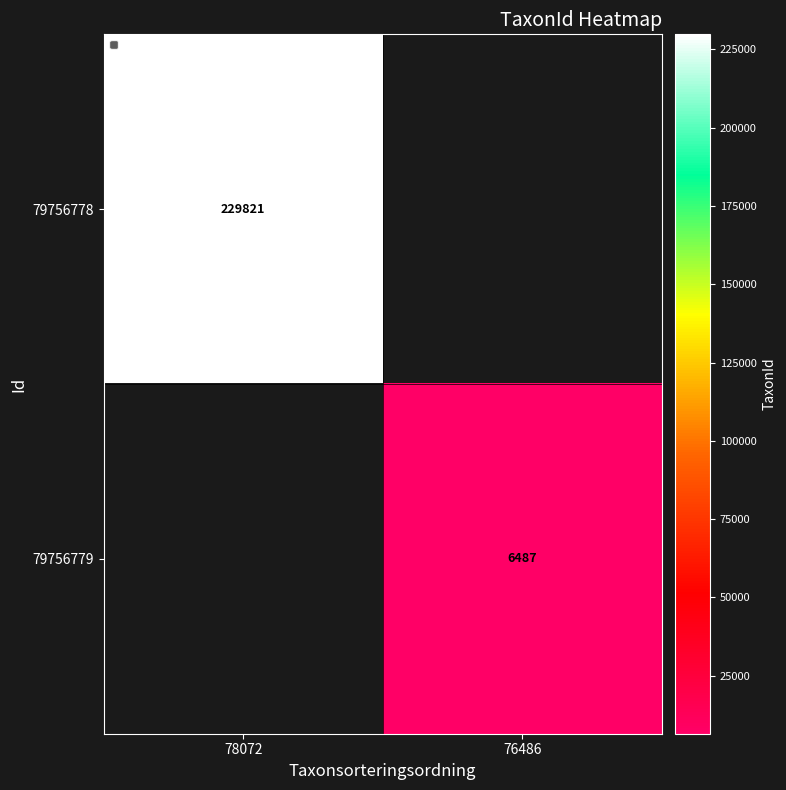

The 79756779 series shows 6487 at 76486. True or false?

True